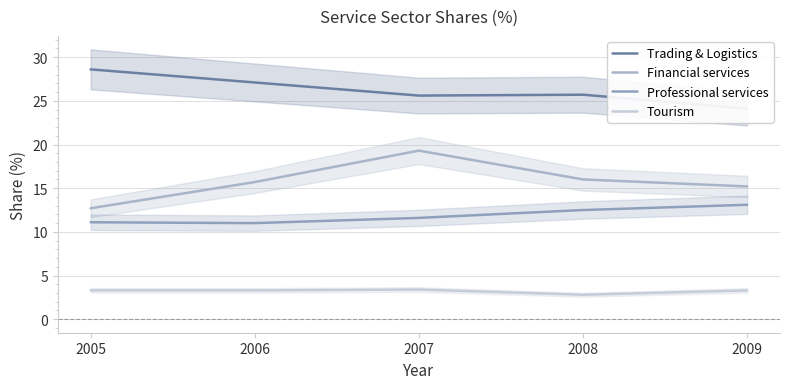

What is the sum of the Professional services values at 2008 and 2007?

24.1